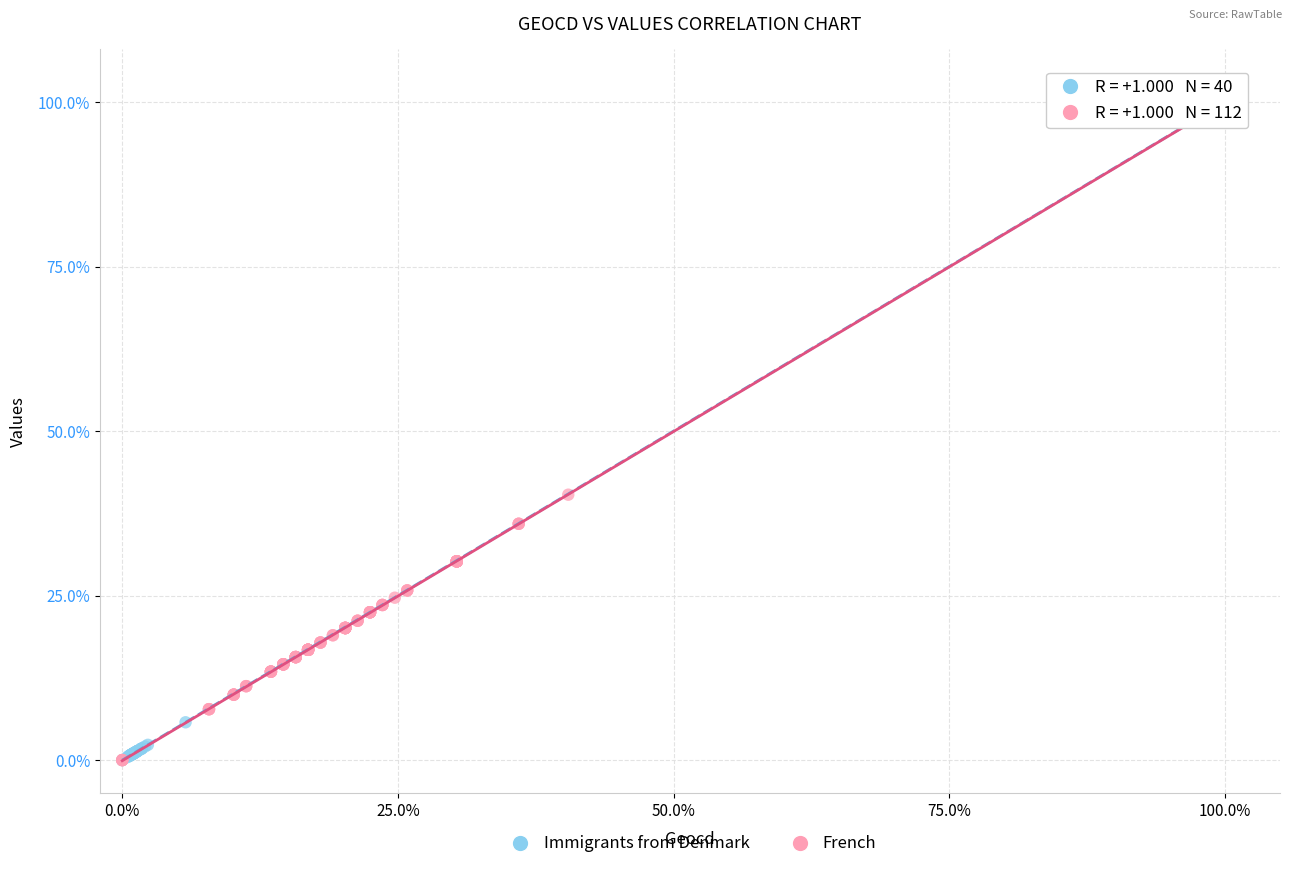

What are all the series names shown in the legend?

Immigrants from Denmark, French